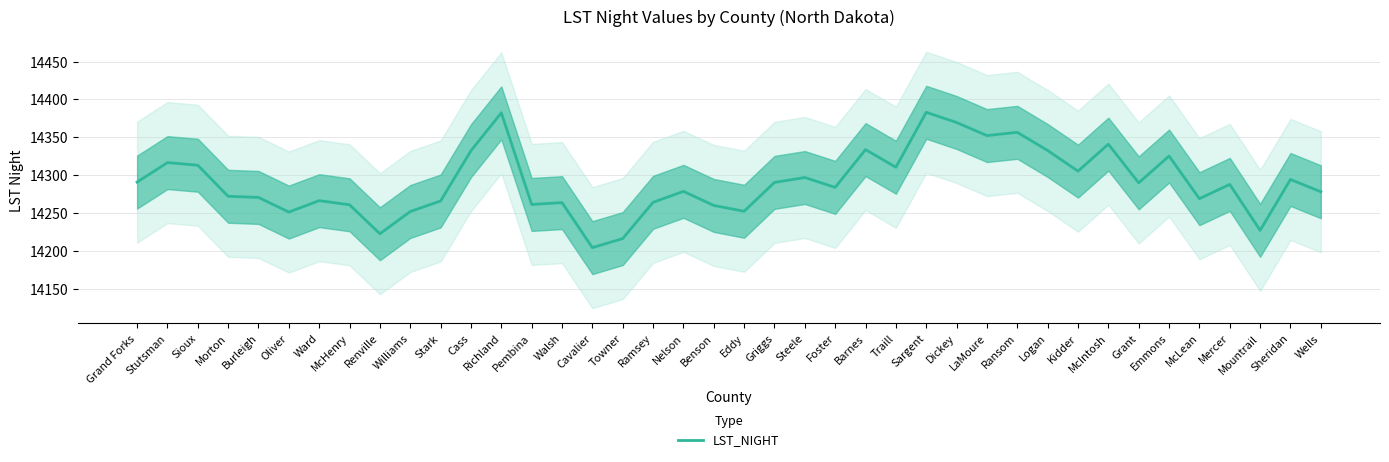

List the labels in order of value, smallest first.

Cavalier, Towner, Renville, Mountrail, Oliver, Williams, Eddy, Benson, McHenry, Pembina, Walsh, Ramsey, Stark, Ward, McLean, Burleigh, Morton, Wells, Nelson, Foster, Mercer, Grant, Griggs, Grand Forks, Sheridan, Steele, Kidder, Traill, Sioux, Stutsman, Emmons, Cass, Logan, Barnes, McIntosh, LaMoure, Ransom, Dickey, Richland, Sargent